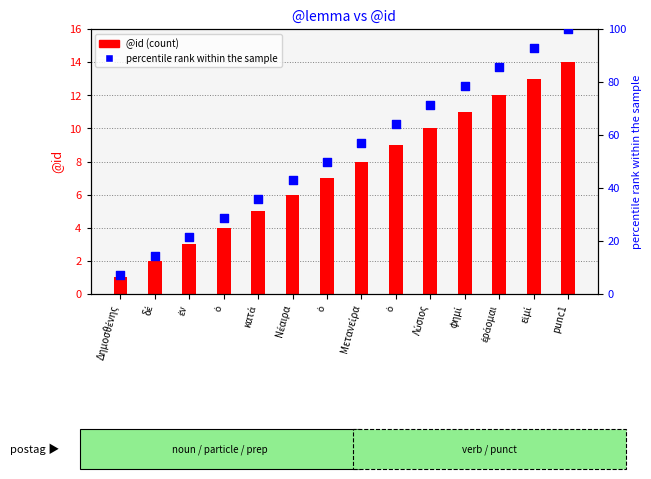

Is the value of @id (count) at Νέαιρα greater than the value of percentile rank at Δημοσθένης?

No